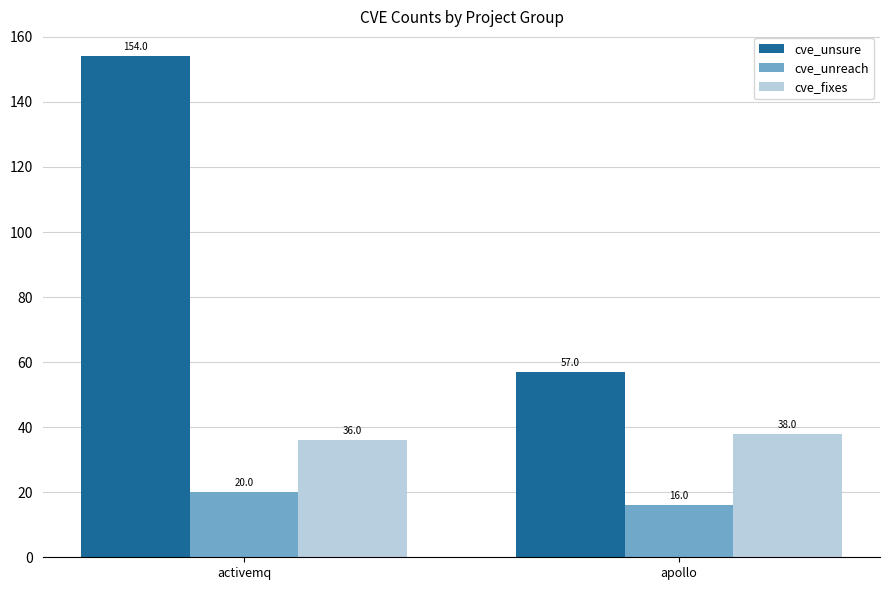

At which label does cve_fixes reach its peak?

apollo